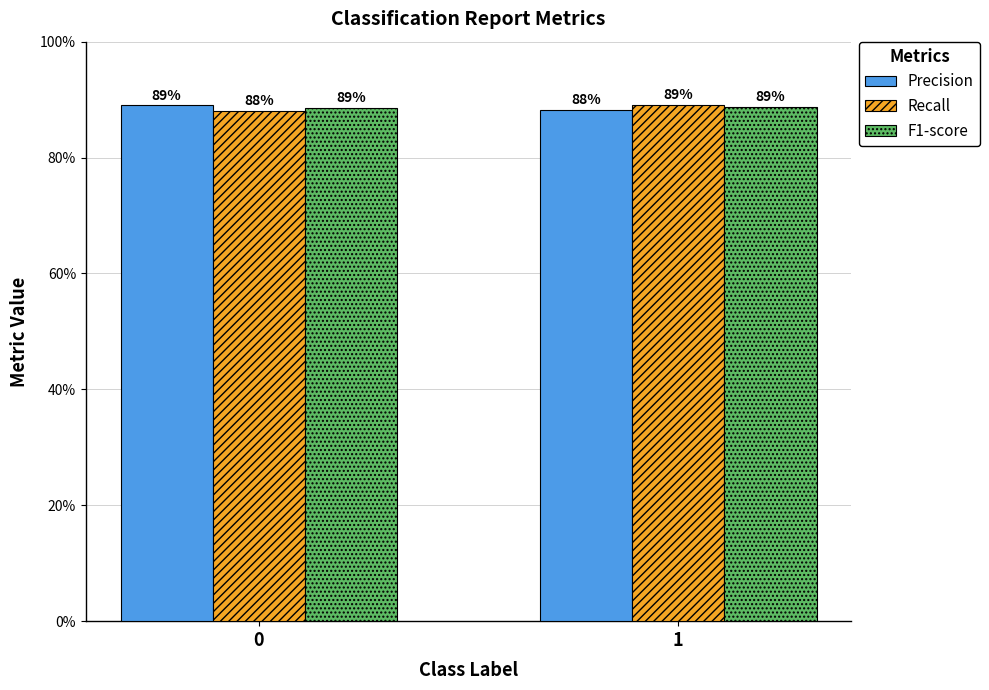

Does the chart contain stacked bars?

No